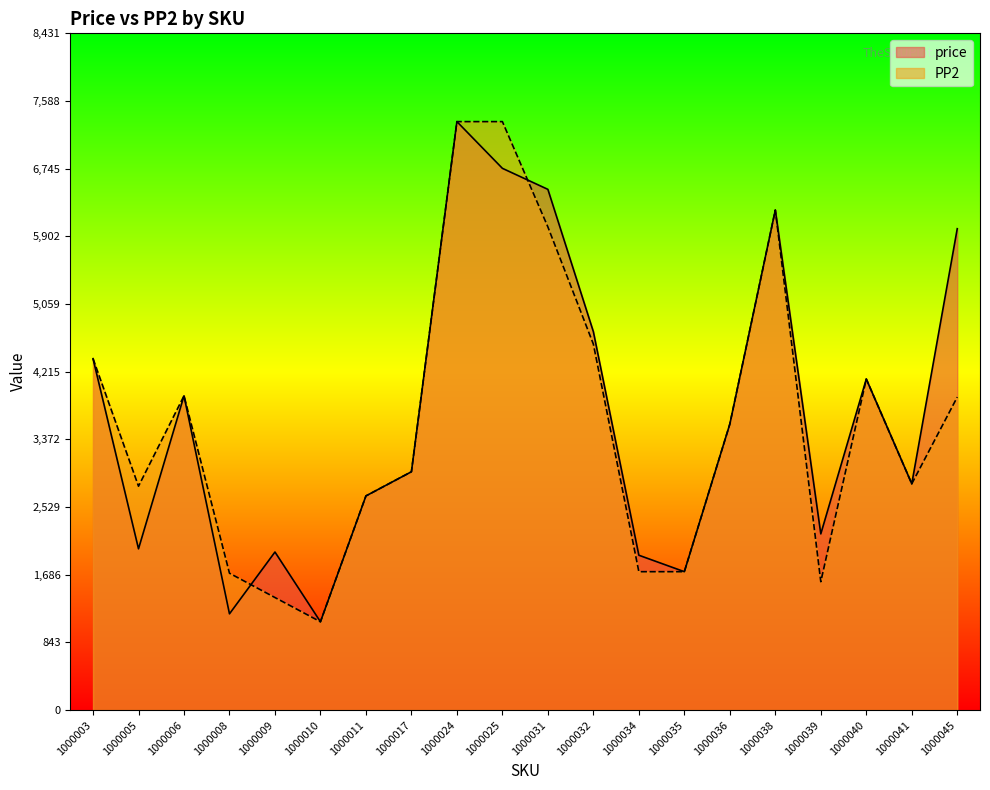

Reading right to left, transcribe all the data shown in this chart.

price: 5998	2820	4125	2196	6230	3564	1725	1930	4715	6488	6750	7332	2970	2669	1101	1970	1200	3916	2010	4379
PP2: 3900	2820	4125	1600	6230	3564	1725	1725	4560	6020	7332	7332	2970	2669	1101	1403	1706	3916	2790	4379